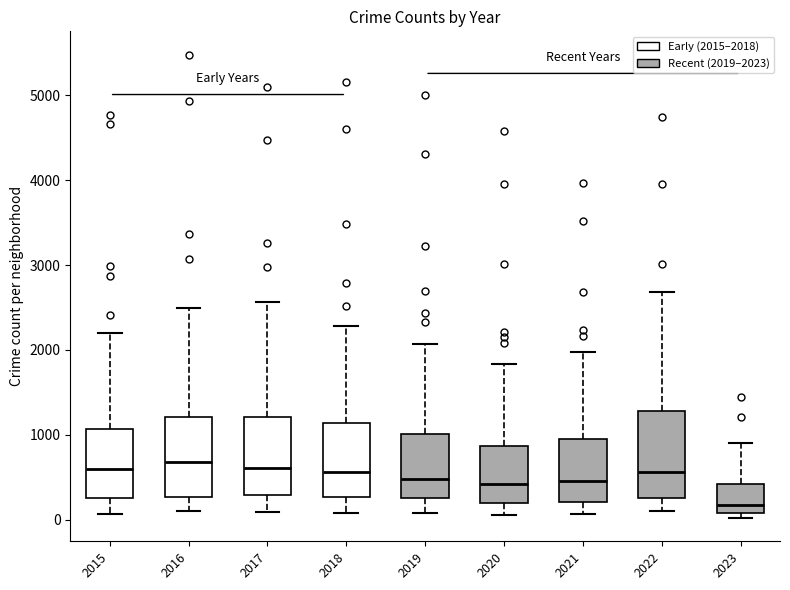

Where does the upper whisker of the box at x = 2023 end on the y-axis? The values are not printed on the chart, so give them approximately, as read against the axis.

900